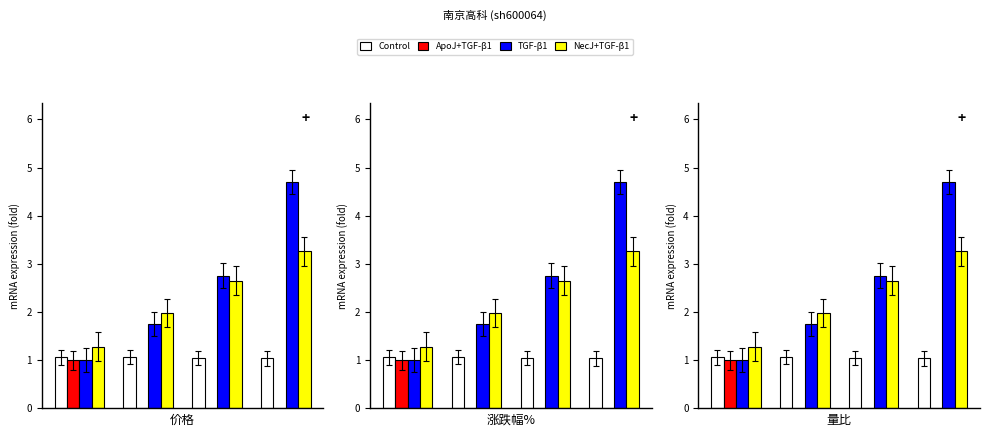

The value of Control at 1 is 1.9. True or false?

False